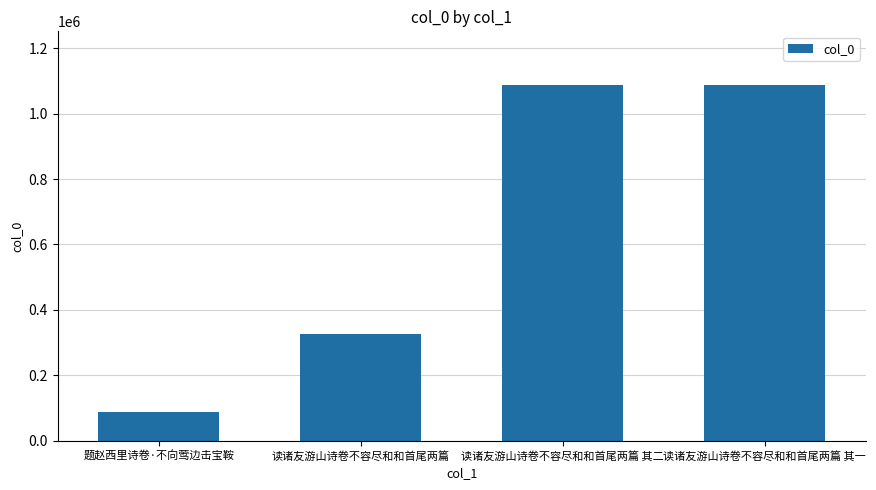

The chart shows a value of 566085 at 读诸友游山诗卷不容尽和和首尾两篇 其一. True or false?

False